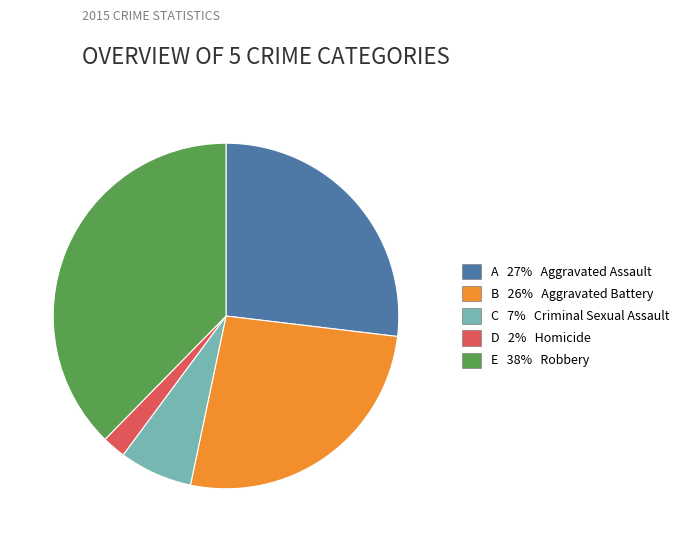

Does any single category account for the majority?

No